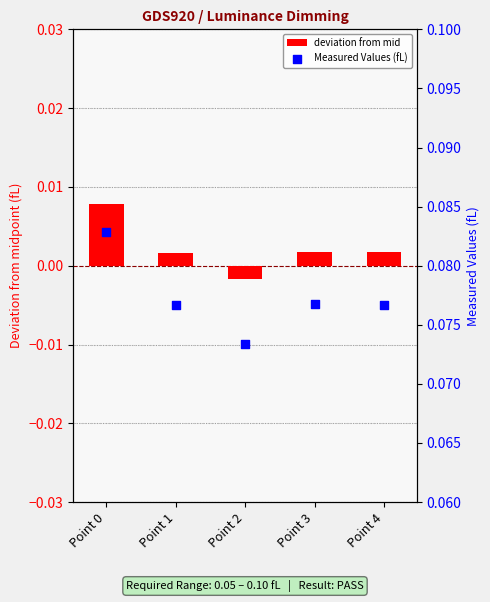

Is the value of Measured Values (fL) at Point 4 greater than the value of deviation from mid at Point 4?

Yes